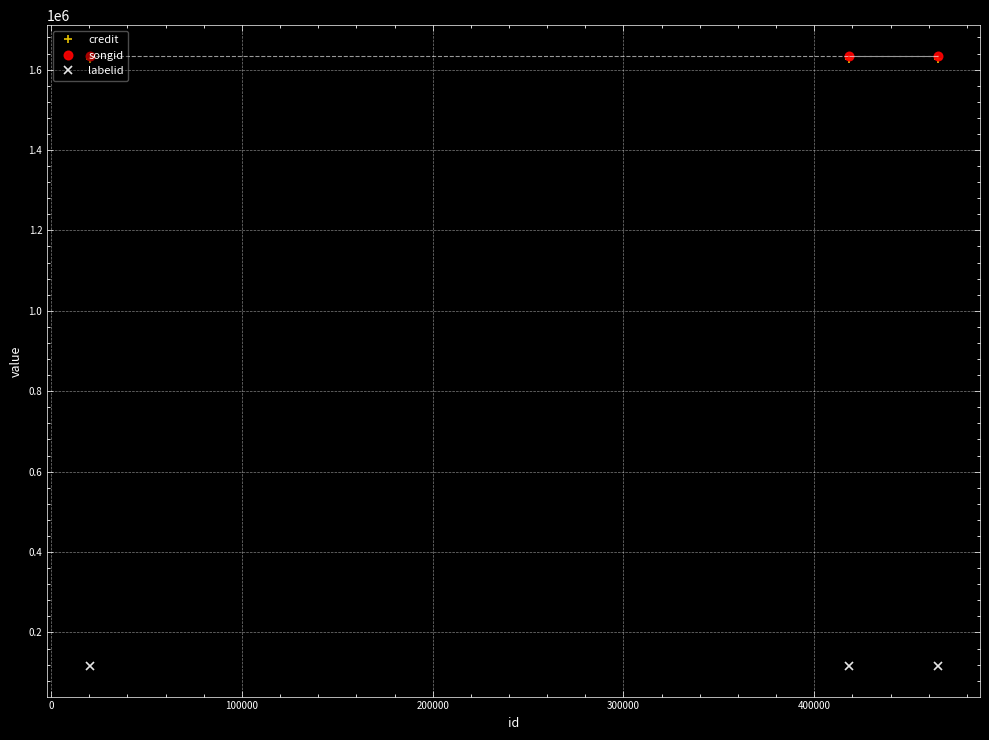

What is the value of the labelid point at the 1st from the left?

116344